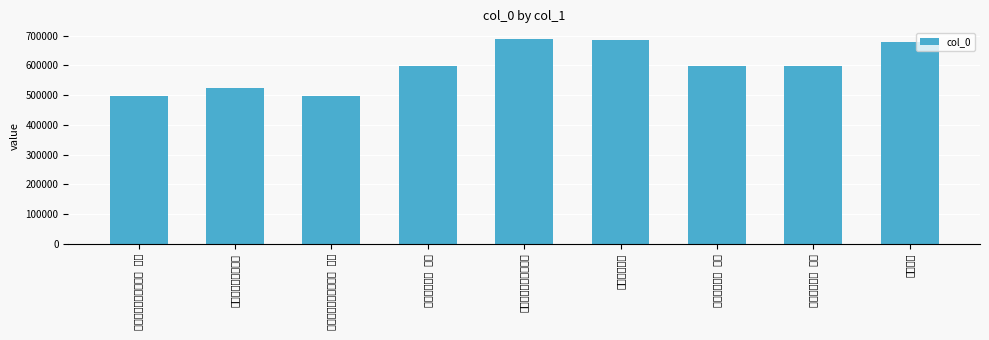

Rank the categories by value from highest to lowest.

左虞醉卧小斋漫赠二首, 春斋漫兴三首, 春斋漫兴, 春斋漫兴三首 其三, 春斋漫兴三首 其二, 春斋漫兴三首 其一, 和陈鲁南遂初斋漫兴, 左虞醉卧小斋漫赠二首 其二, 左虞醉卧小斋漫赠二首 其一